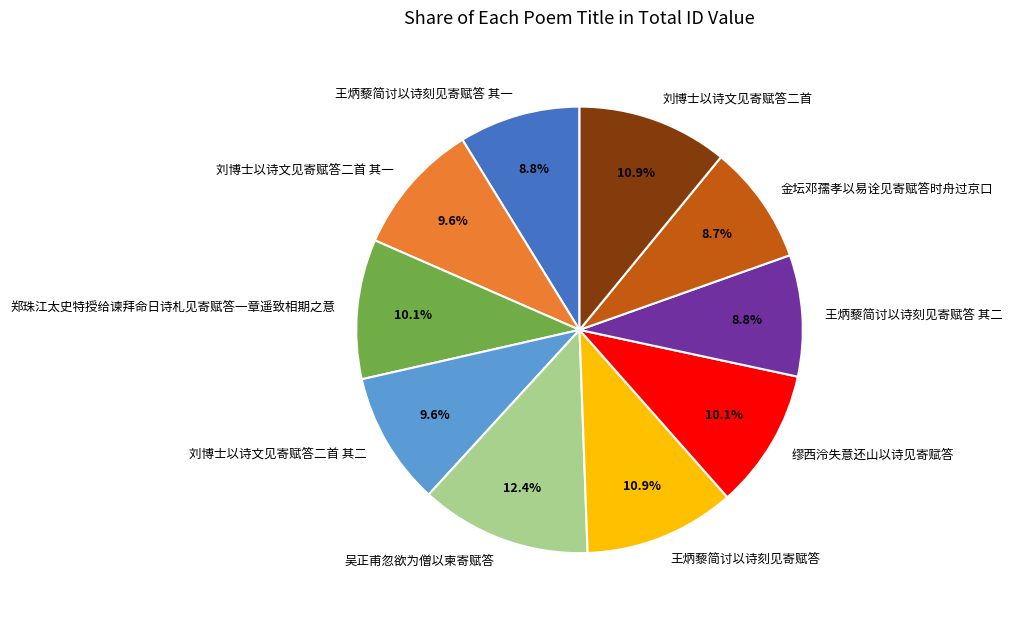

Is it true that 王炳藜简讨以诗刻见寄赋答 其二 is 1% of the pie?

False